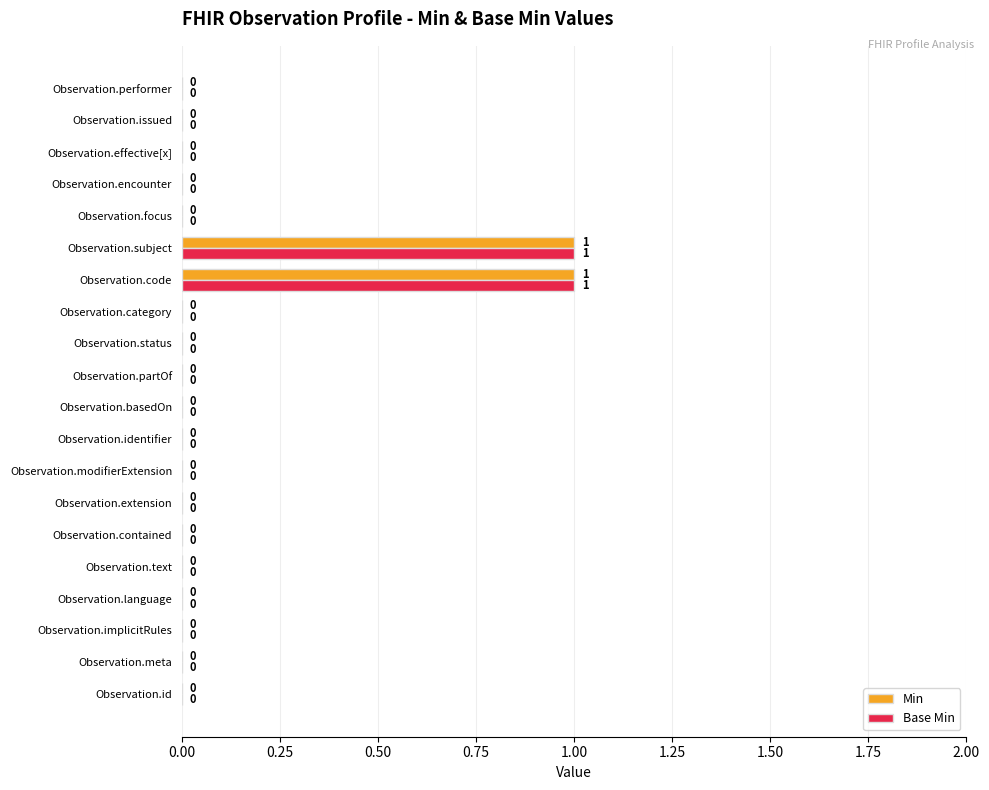

Is it true that Base Min equals -1 at Observation.contained?

False